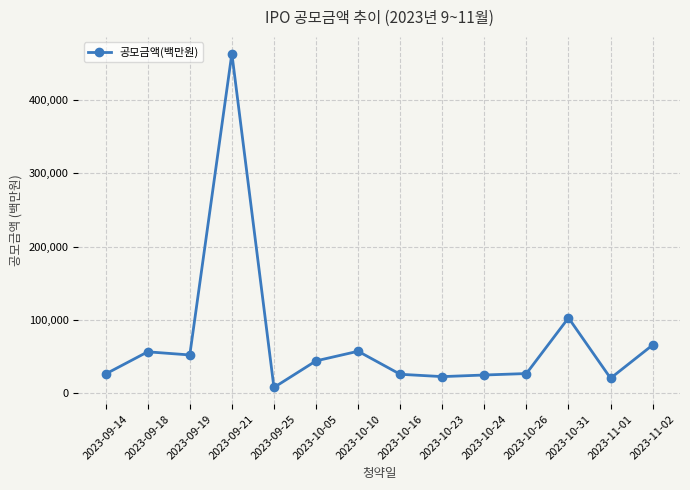

Where is the first local minimum?

2023-09-19